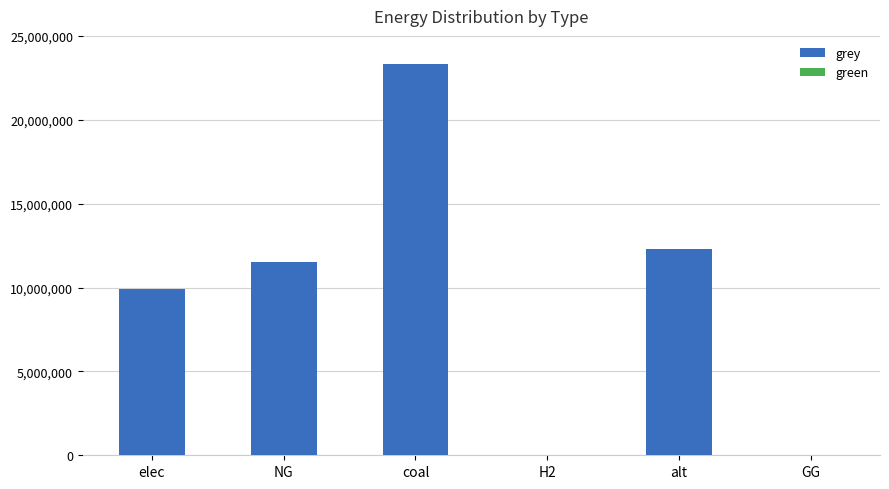

Is it true that the value at coal is 34043883.5?

False